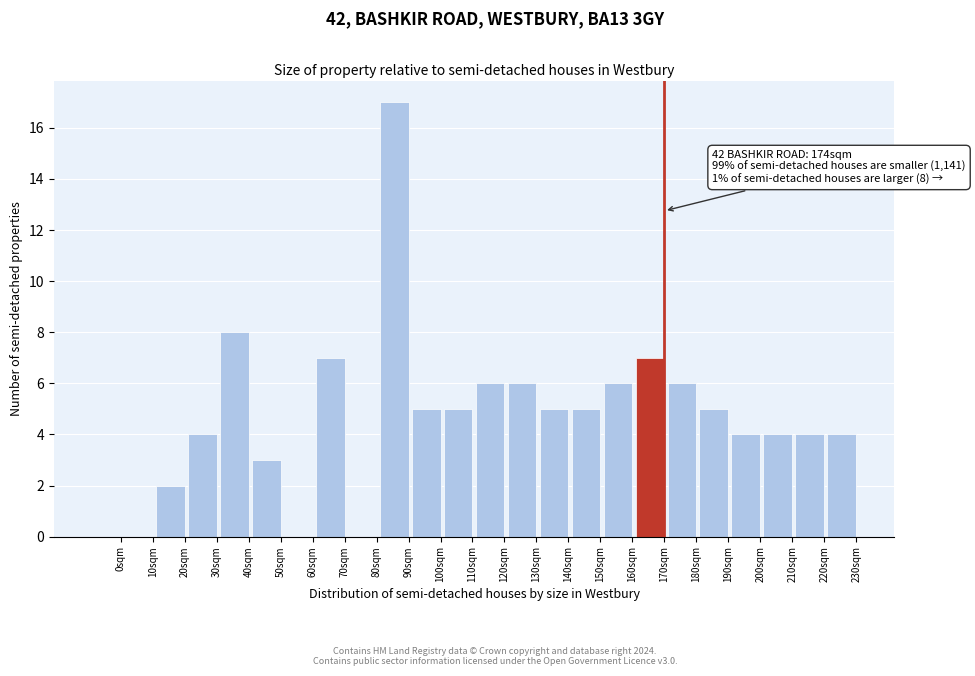

Reading right to left, transcribe all the data shown in this chart.

230sqm=4	220sqm=4	210sqm=4	200sqm=4	190sqm=5	180sqm=6	170sqm=7	160sqm=6	150sqm=5	140sqm=5	130sqm=6	120sqm=6	110sqm=5	100sqm=5	90sqm=17	80sqm=0	70sqm=7	60sqm=0	50sqm=3	40sqm=8	30sqm=4	20sqm=2	10sqm=0	0sqm=0